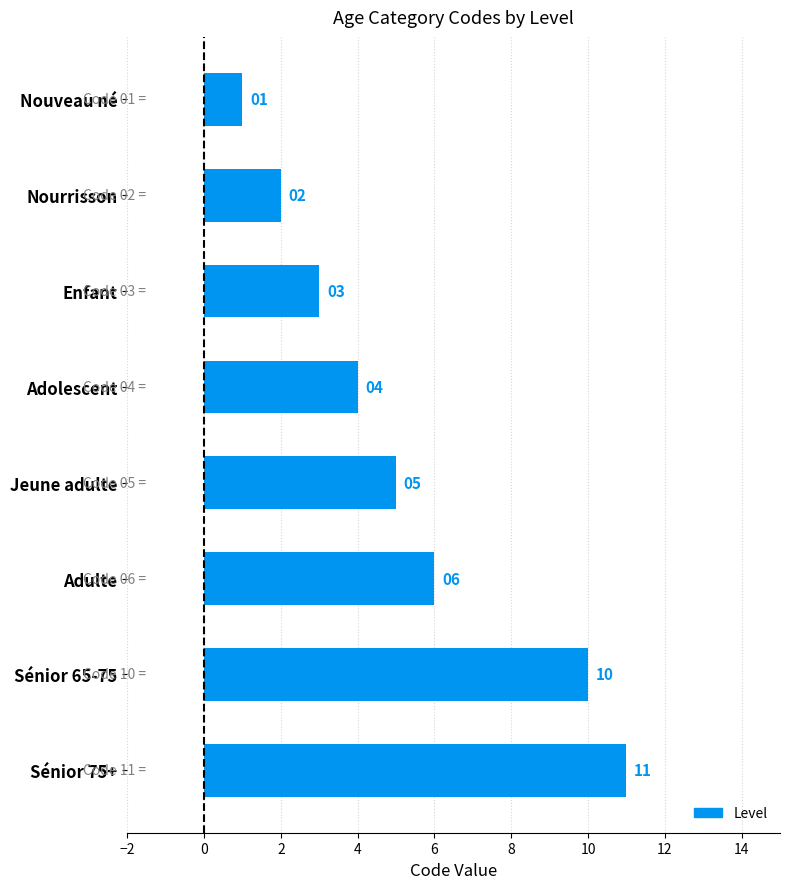

List the labels in order of value, largest first.

Sénior 75+, Sénior 65-75, Adulte, Jeune adulte, Adolescent, Enfant, Nourrisson, Nouveau né